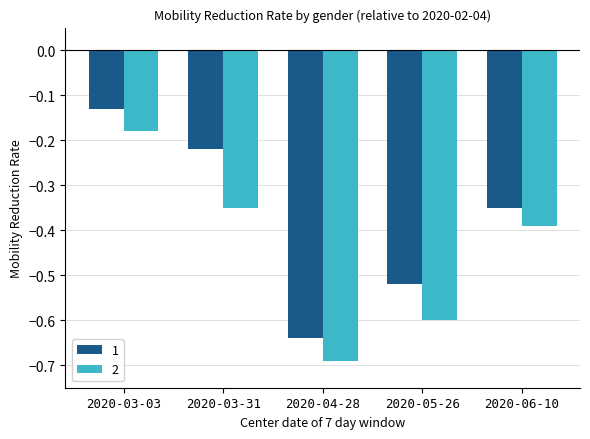

Where is 1 nearest to the value 0?

2020-03-03